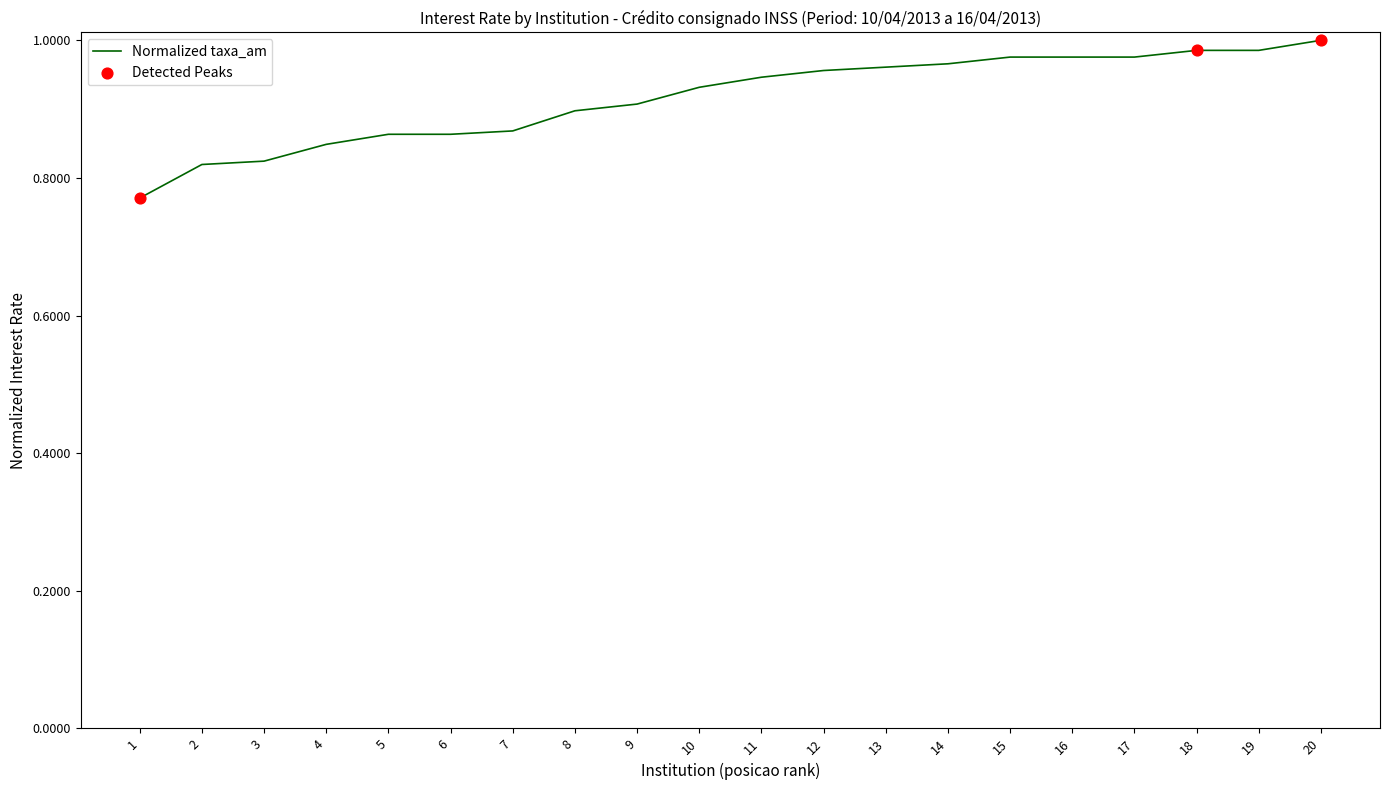

What is the change in value from 5 to 15?

+0.1